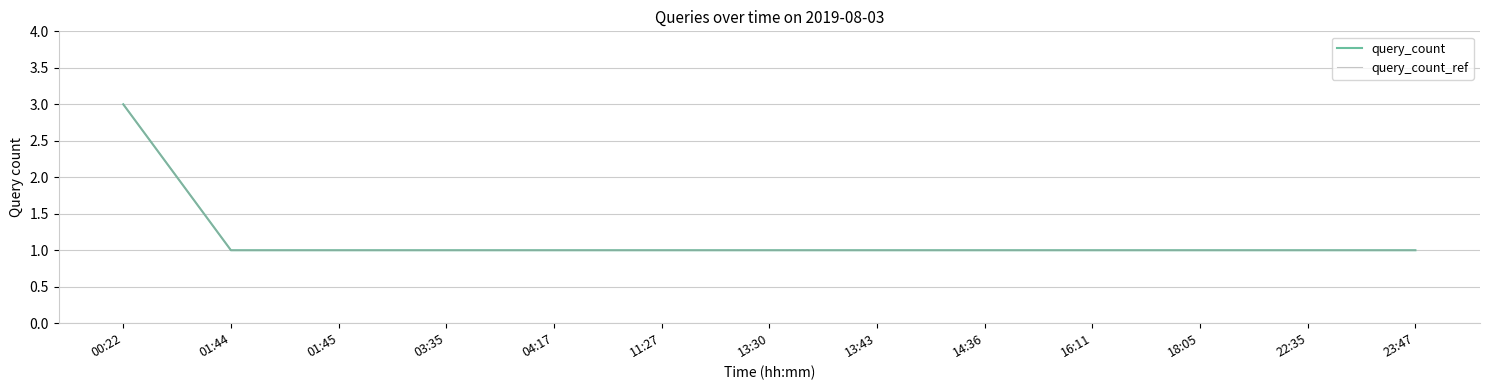

Which category has the highest value in the query_count series?

00:22